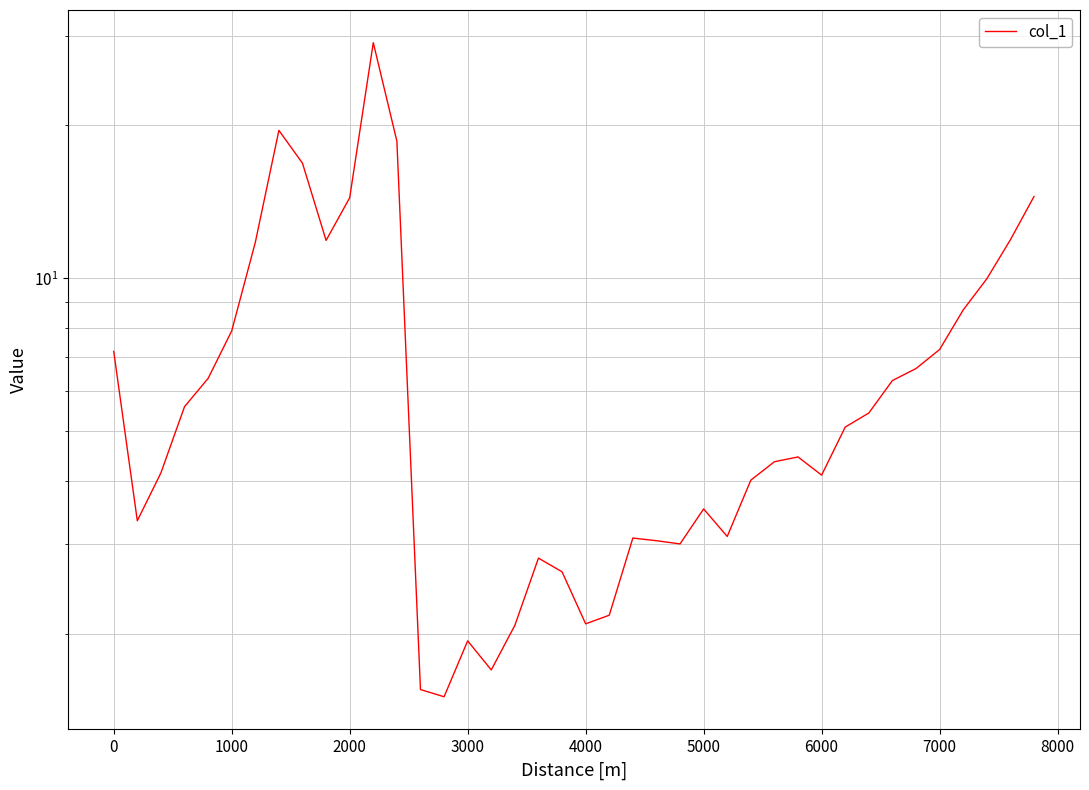

What is the difference between the maximum and minimum values?

27.6